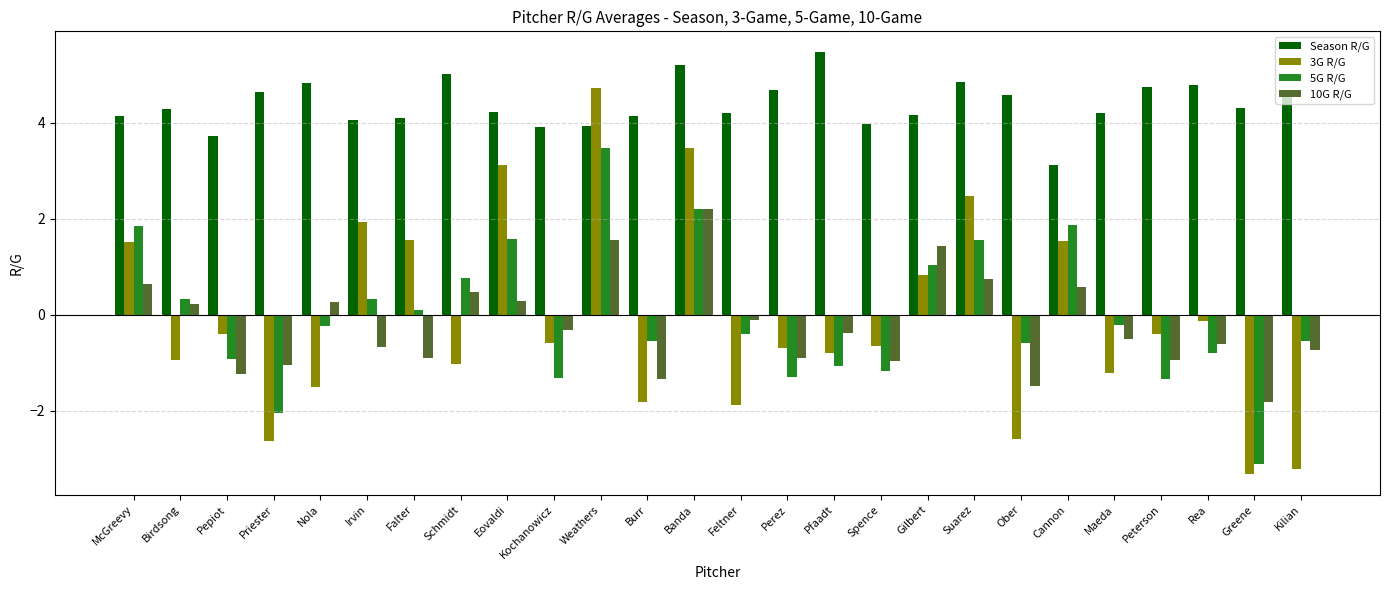

What is the total value across all series at Suarez?

9.6